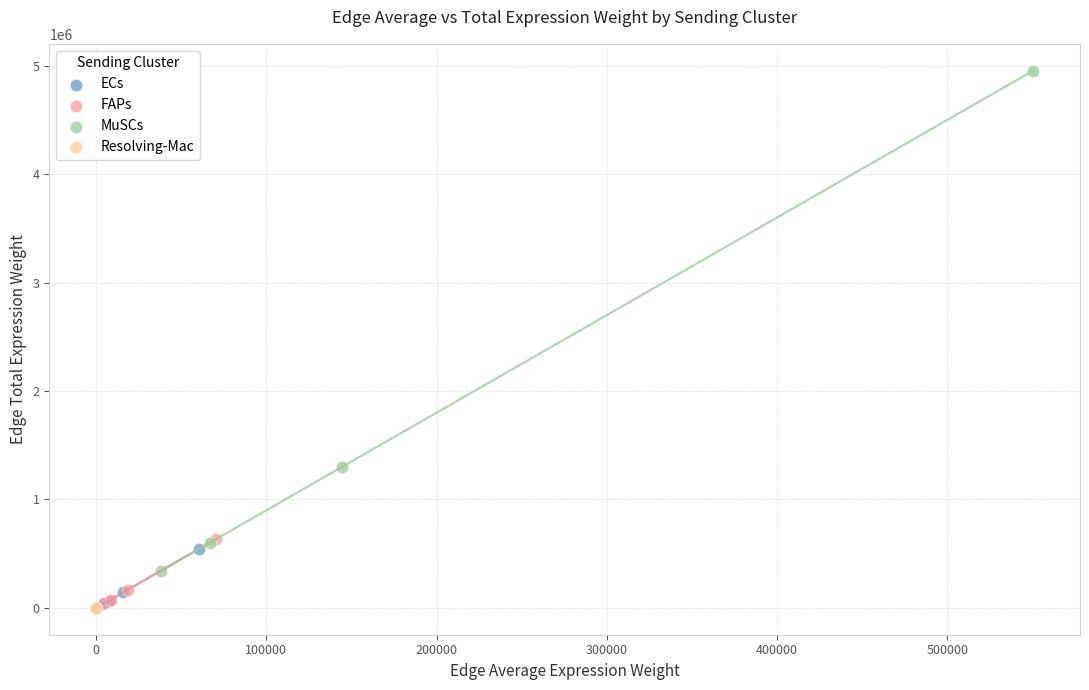

Which series has the largest Y range (max minus min)?

MuSCs